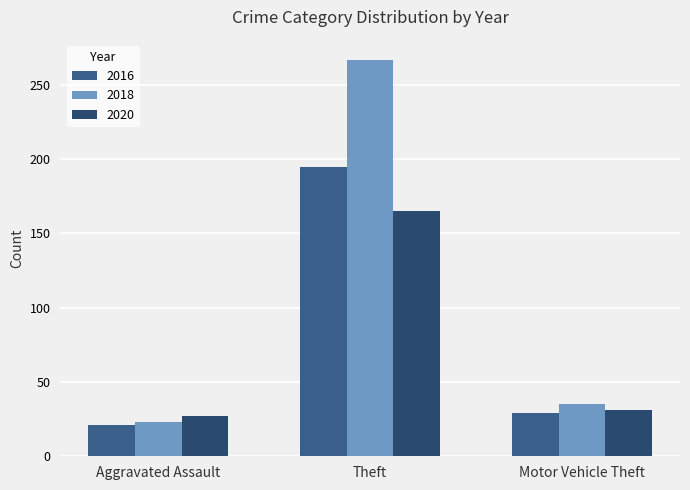

How many data points in 2020 are less than 31?

1